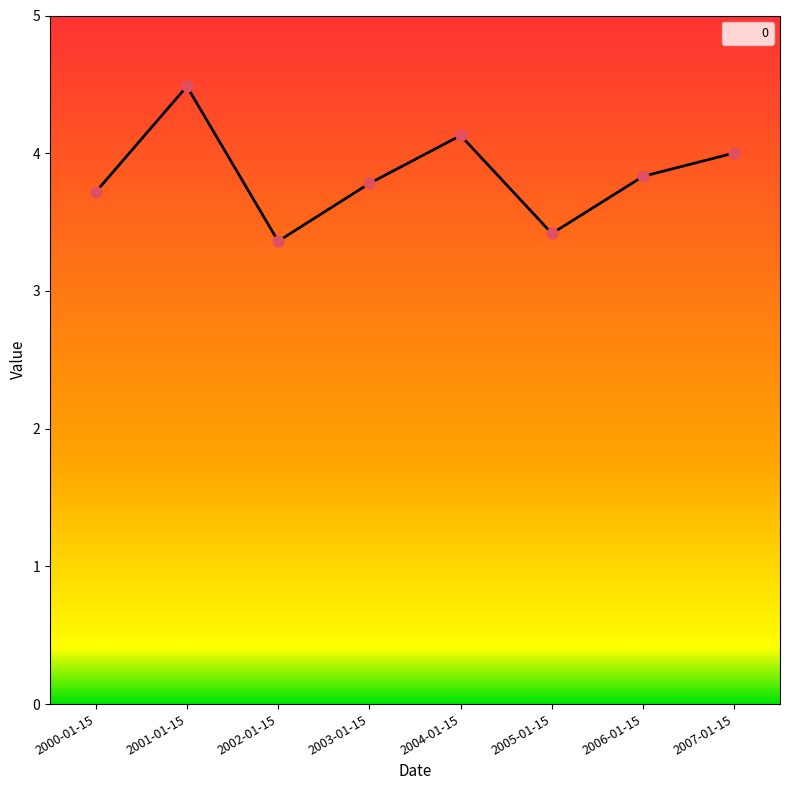

Approximately how many times larger is the value at 2005-01-15 compared to 2004-01-15?

0.8